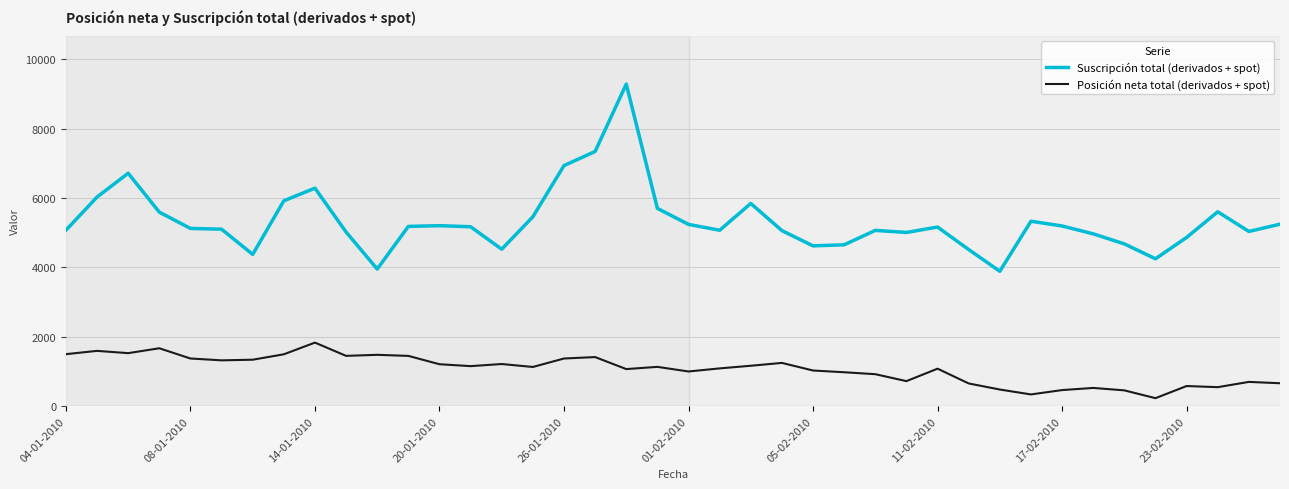

List the series in order of their overall mean, lowest first.

Posición neta total (derivados + spot), Suscripción total (derivados + spot)